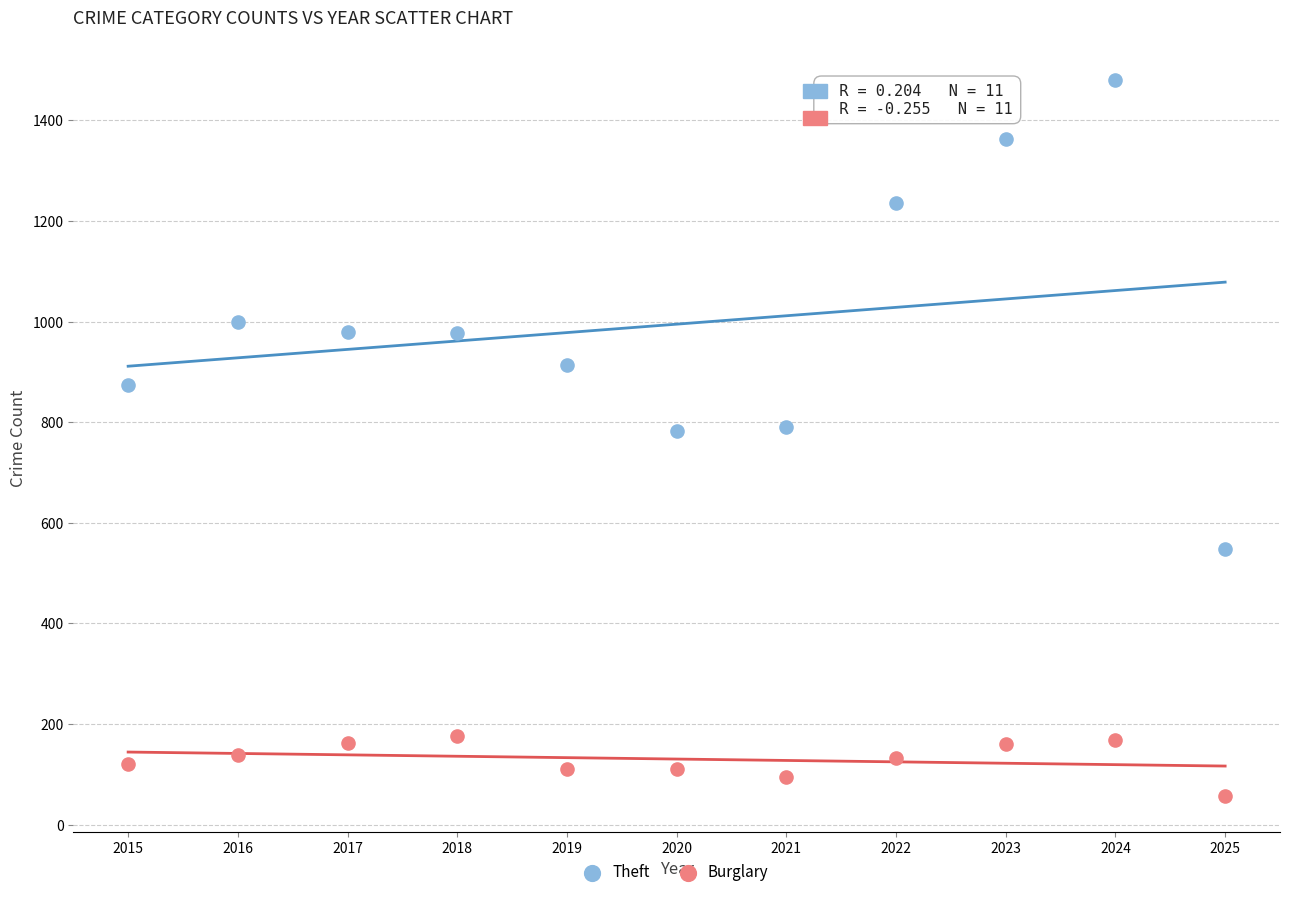

Which series reaches the maximum Y coordinate?

Theft